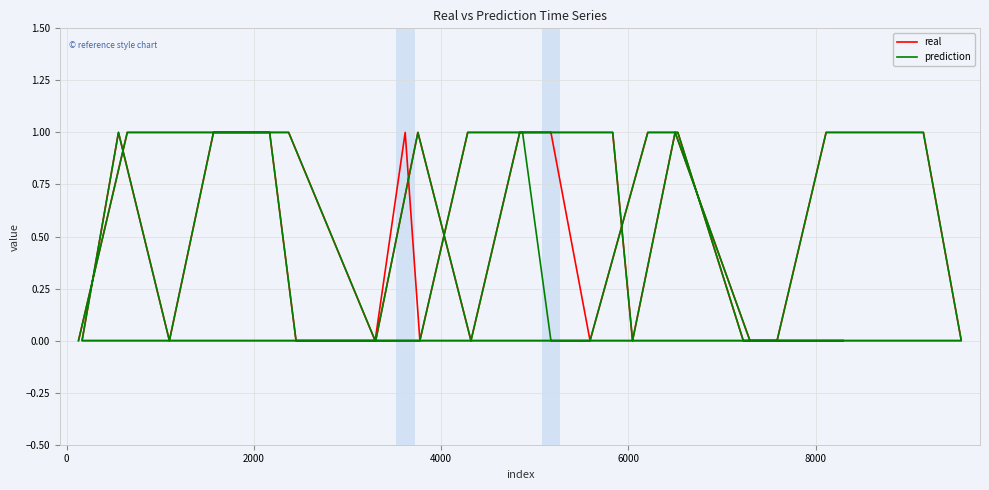

What are all the series names shown in the legend?

real, prediction